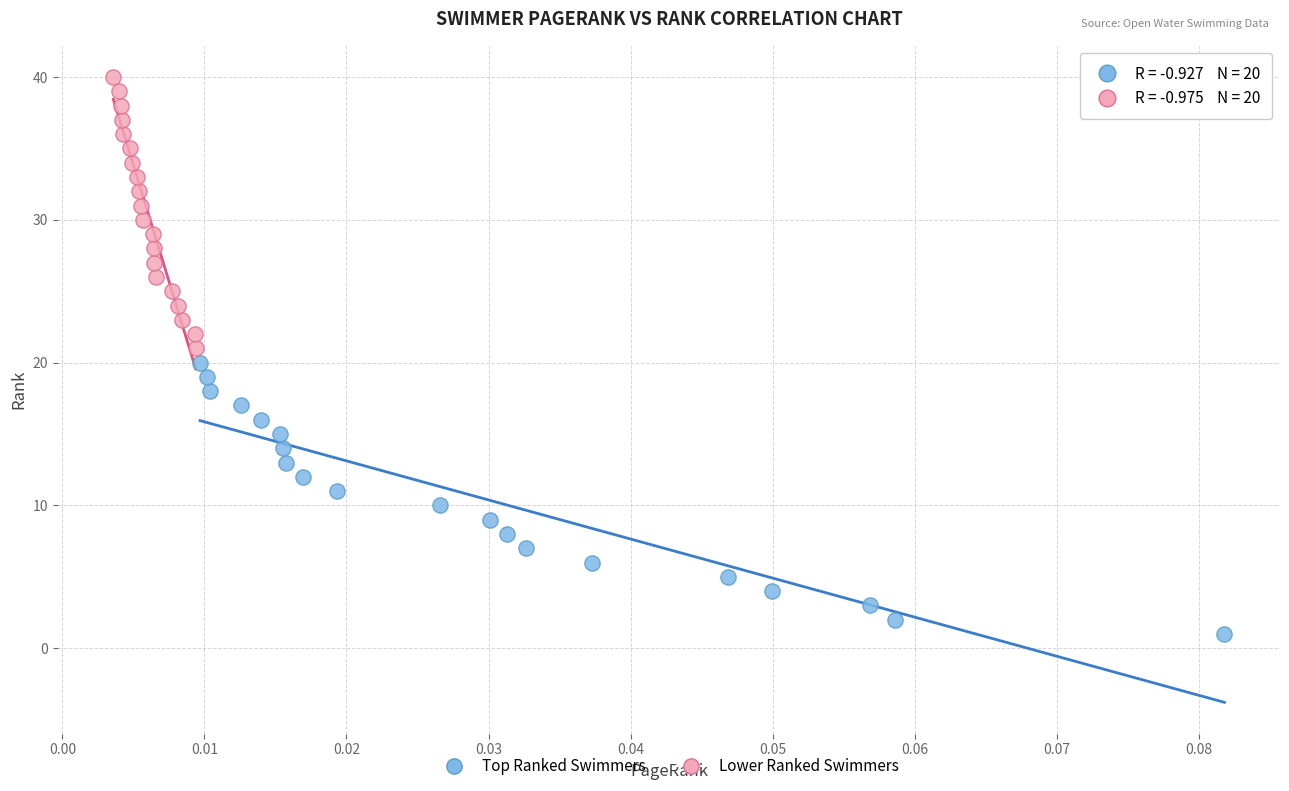

What are all the series names shown in the legend?

Top Ranked Swimmers, Lower Ranked Swimmers